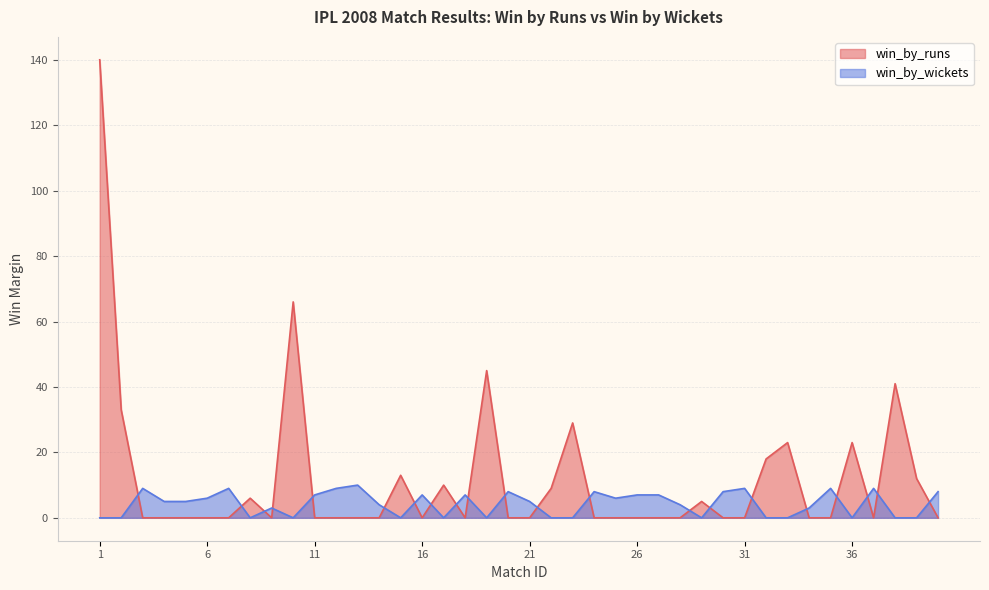

Where does the win_by_wickets series first go above 5?

3